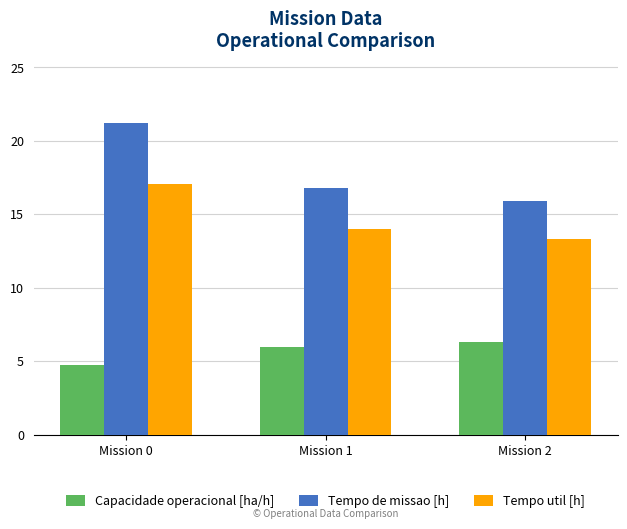

What are all the series names shown in the legend?

Capacidade operacional [ha/h], Tempo de missao [h], Tempo util [h]